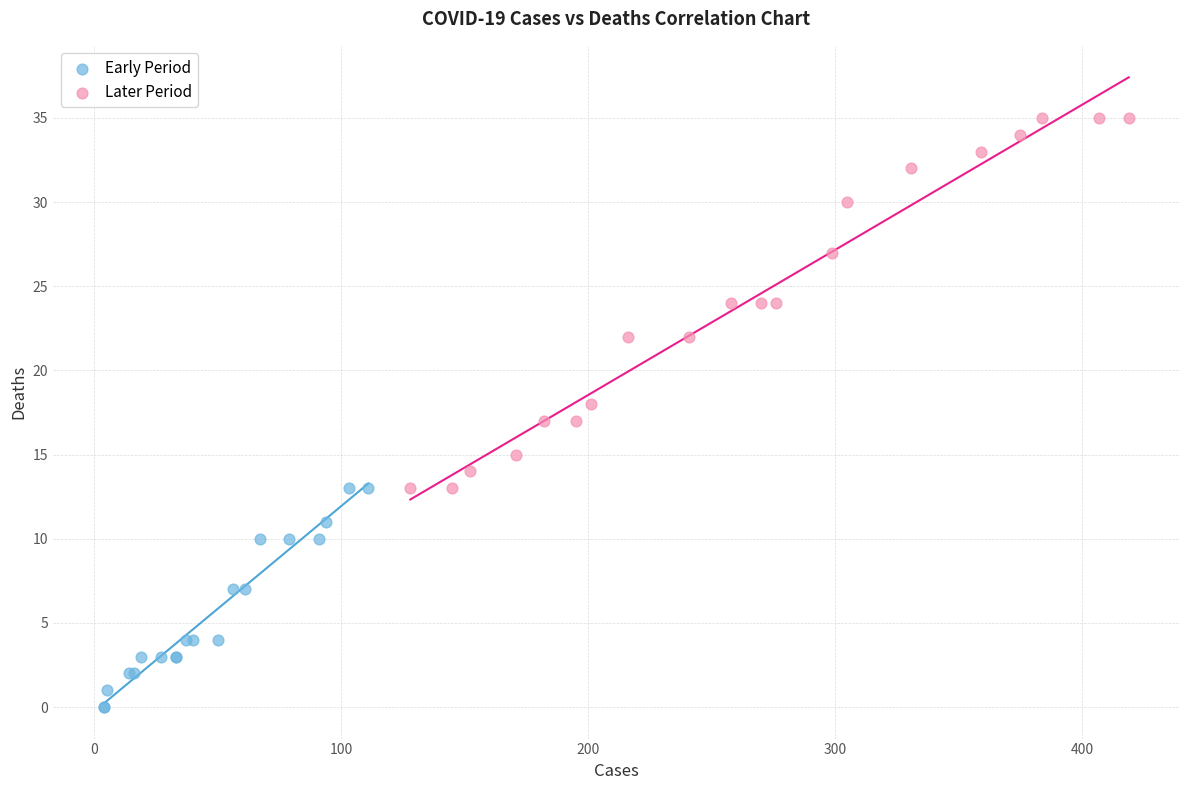

Which series reaches the minimum Y coordinate?

Early Period